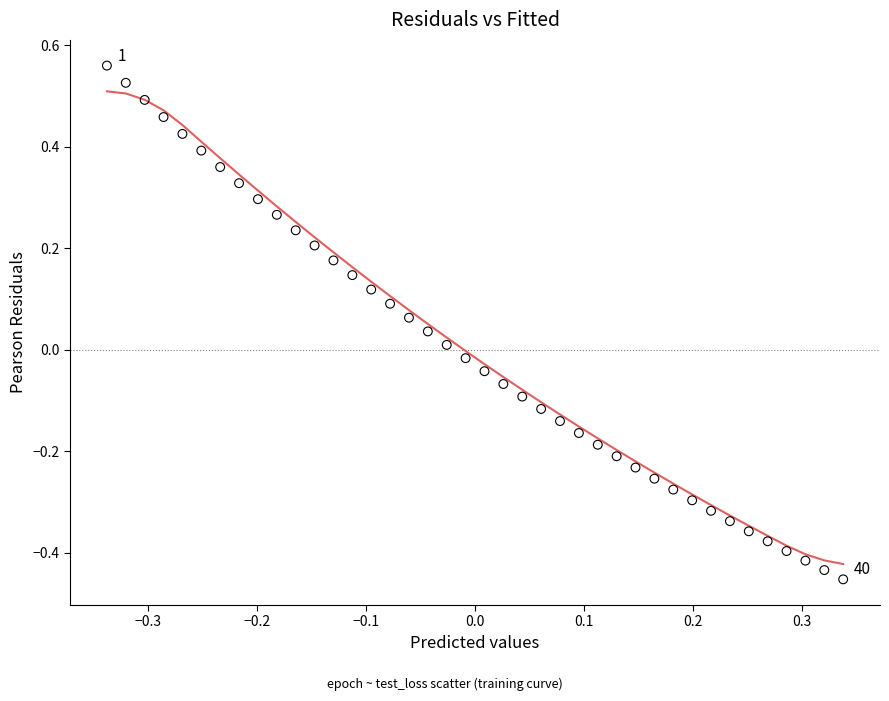

What is the range of Y values (max minus min)?

1.0